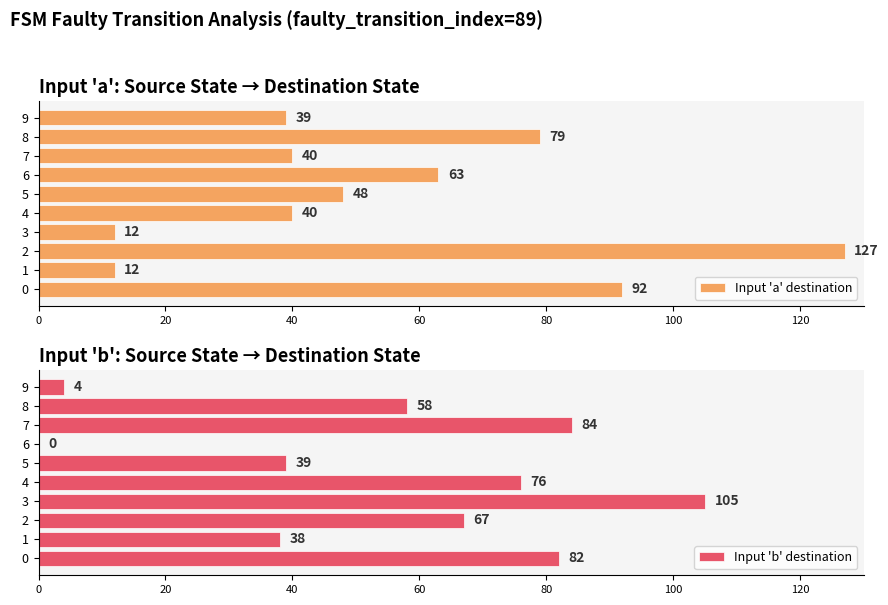

At which label is Input 'a' destination closest to 69?

6